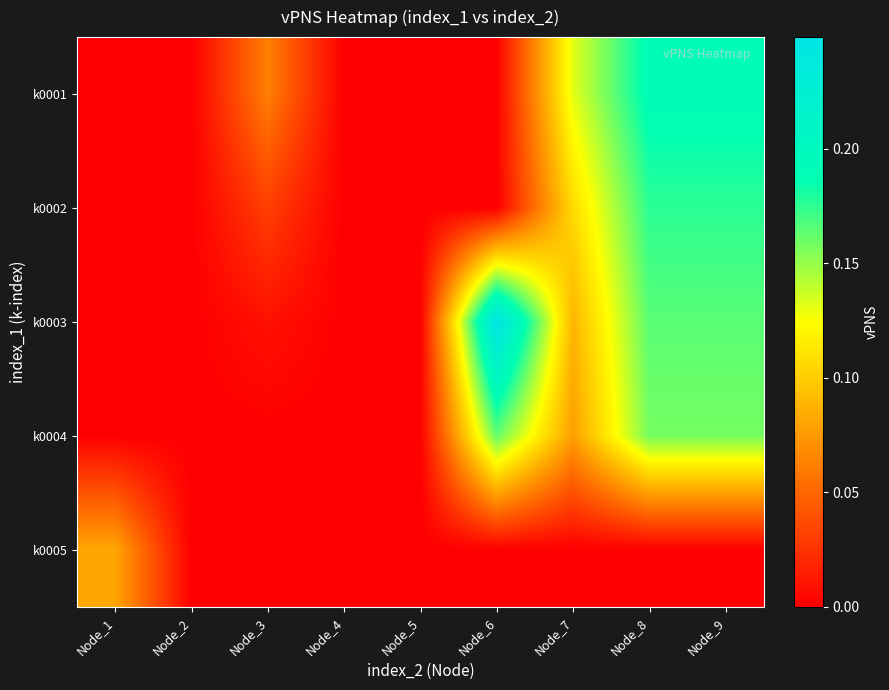

How many distinct data groups are displayed?

5